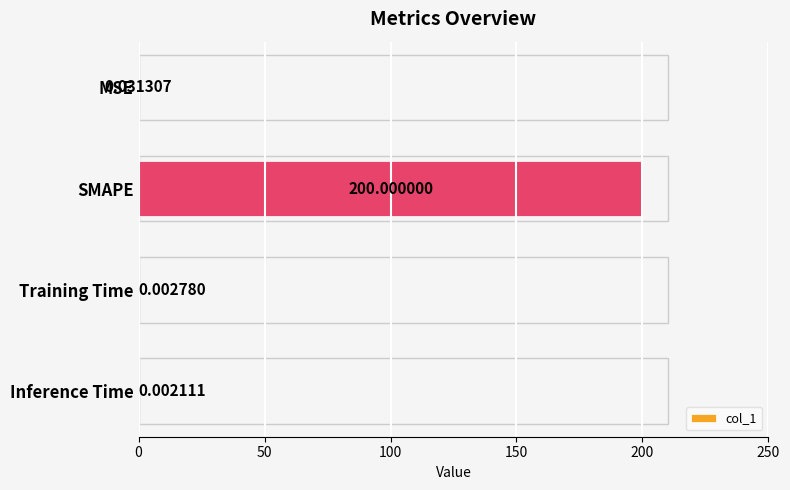

Where is the data nearest to the value 100?

MSE